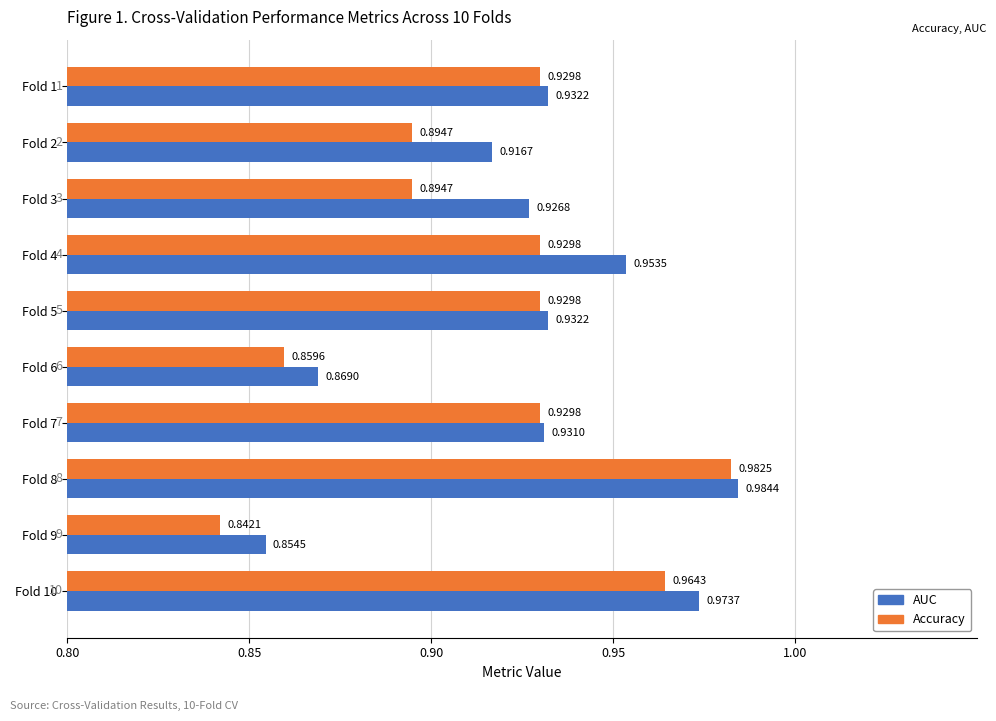

Is the value of Accuracy at Fold 8 greater than the value of AUC at Fold 9?

Yes